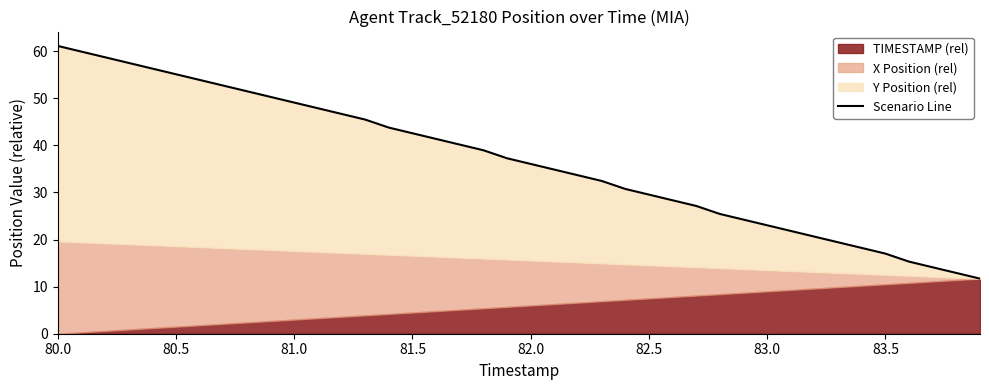

Is it true that the value at 29 is 42.9?

False